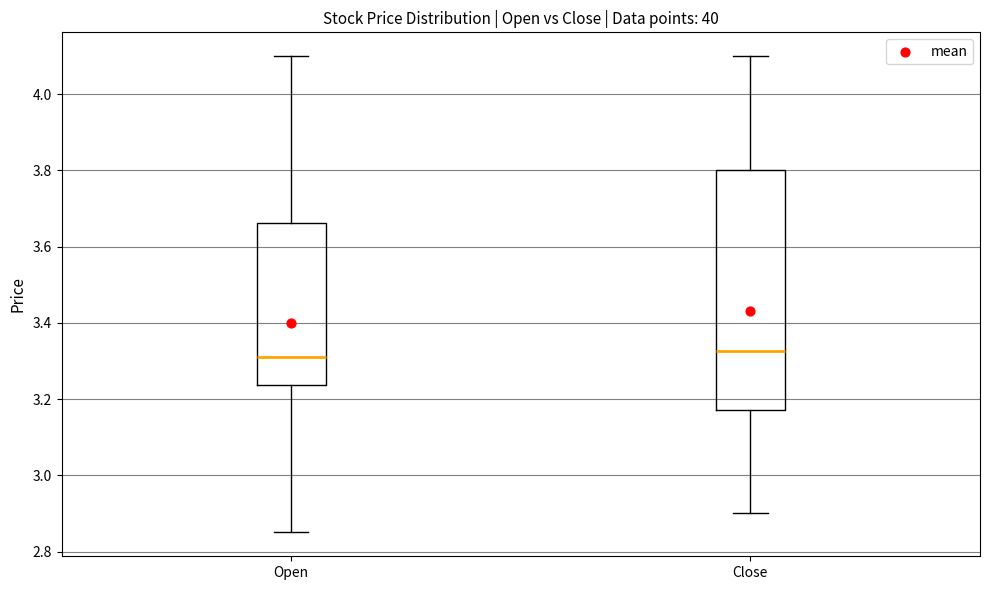

Which box is the tallest, from its lower edge to its upper edge?

Close